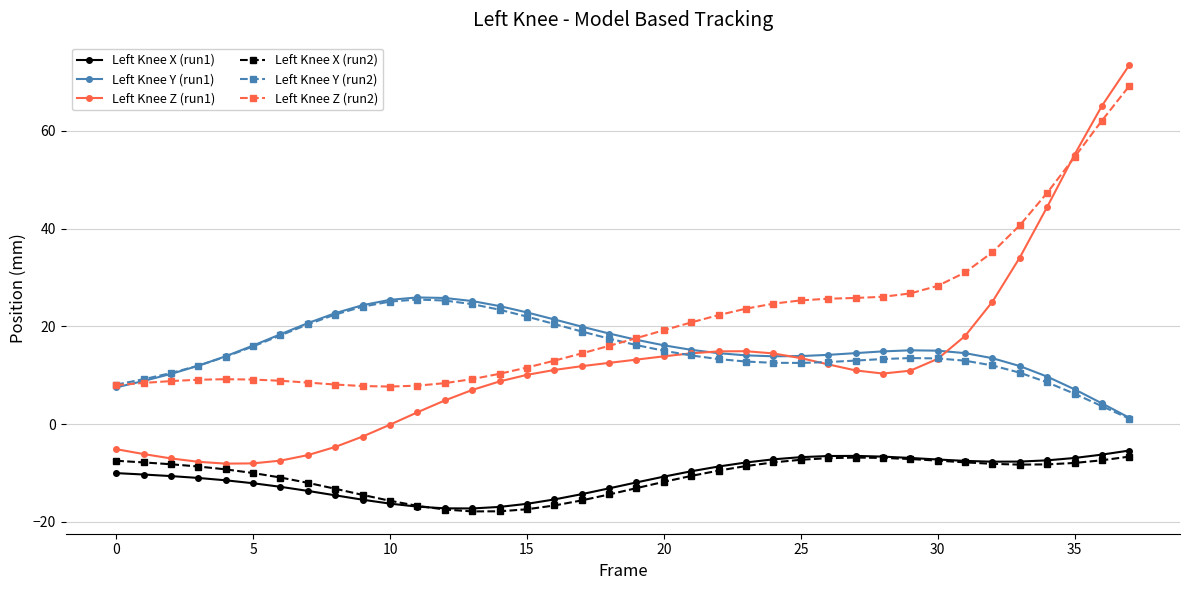

Which series has the largest range (max minus min)?

Left Knee Z (run1)